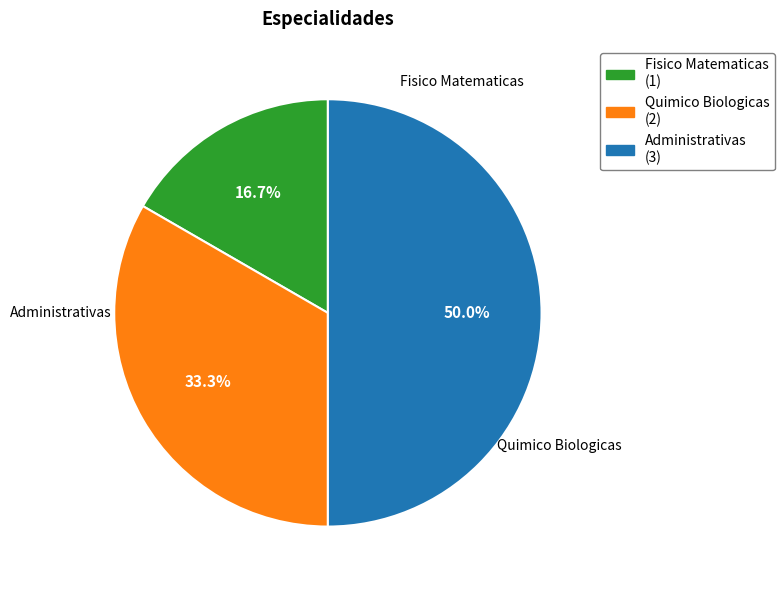

Rank the categories by value from highest to lowest.

Administrativas, Quimico Biologicas, Fisico Matematicas